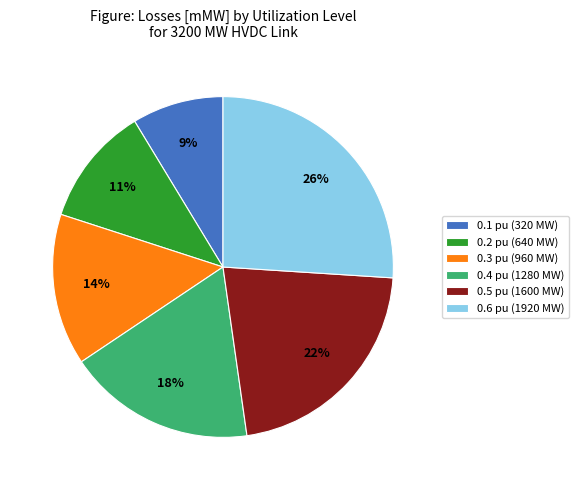

Is the sum of 0.1 pu (320 MW) and 0.2 pu (640 MW) greater than half?

No